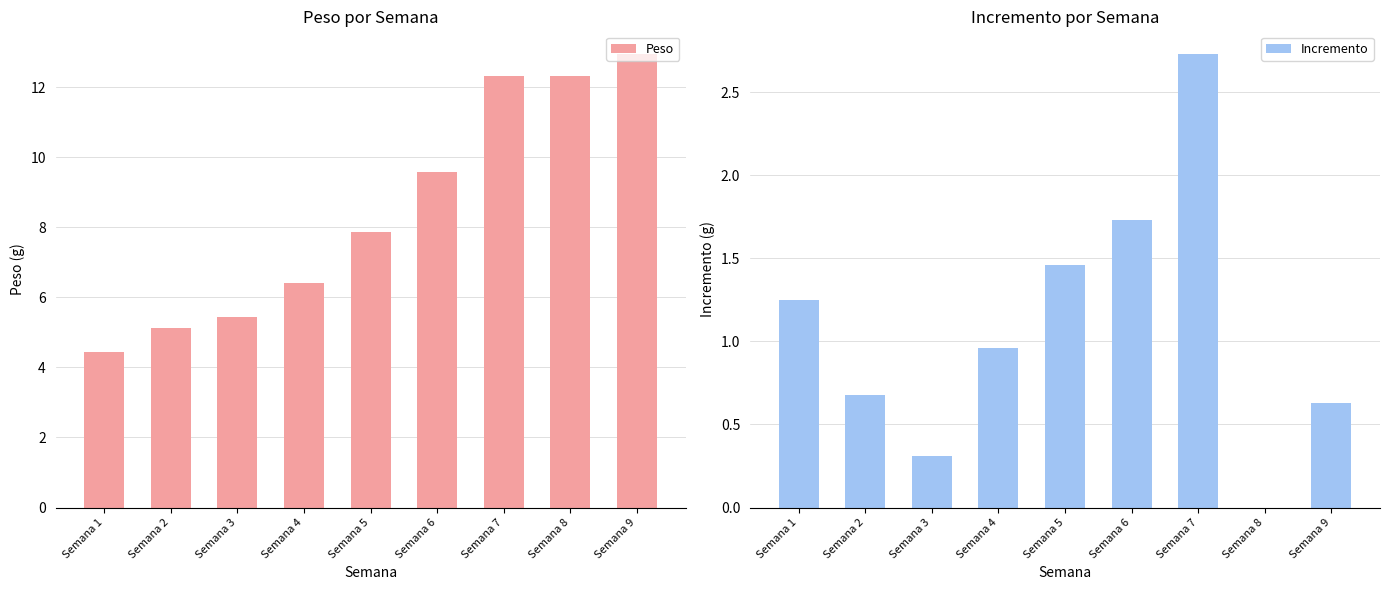

The Incremento series shows 1.2 at Semana 1. True or false?

True